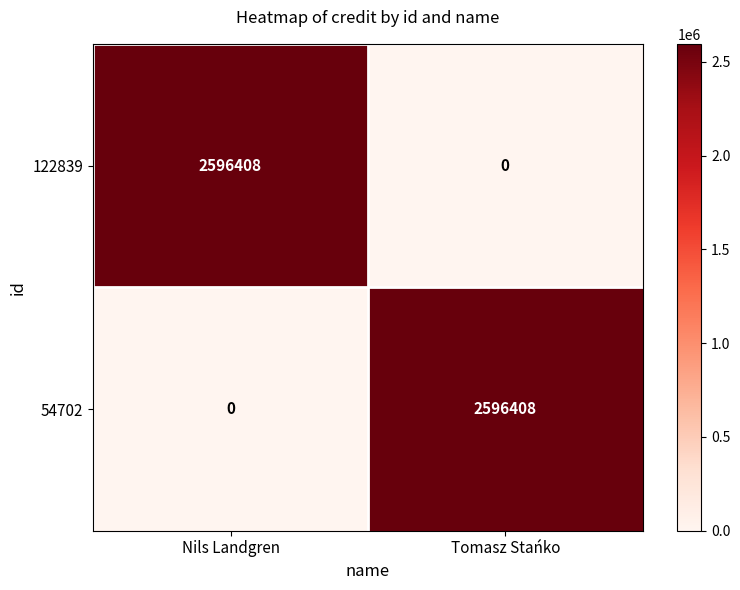

What is the greatest value displayed?

2596408